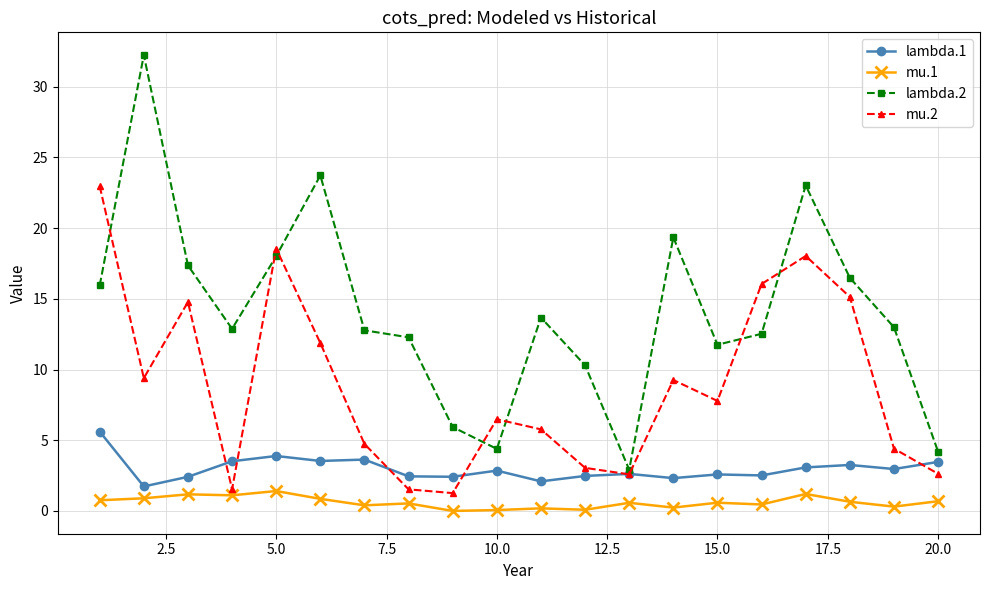

Which series has the largest total across all categories?

lambda.2